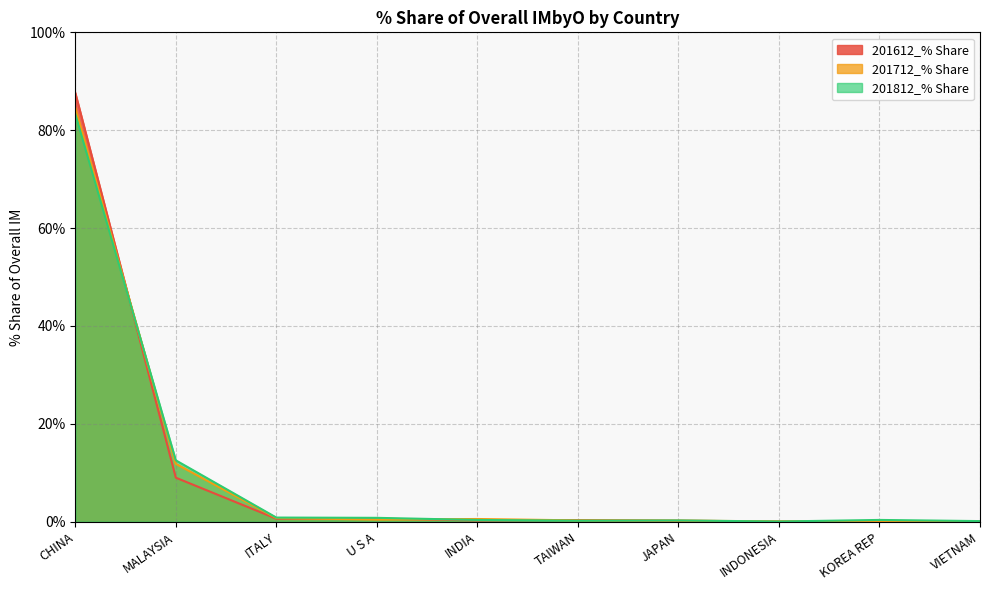

Which label corresponds to the smallest value in the chart?

INDONESIA